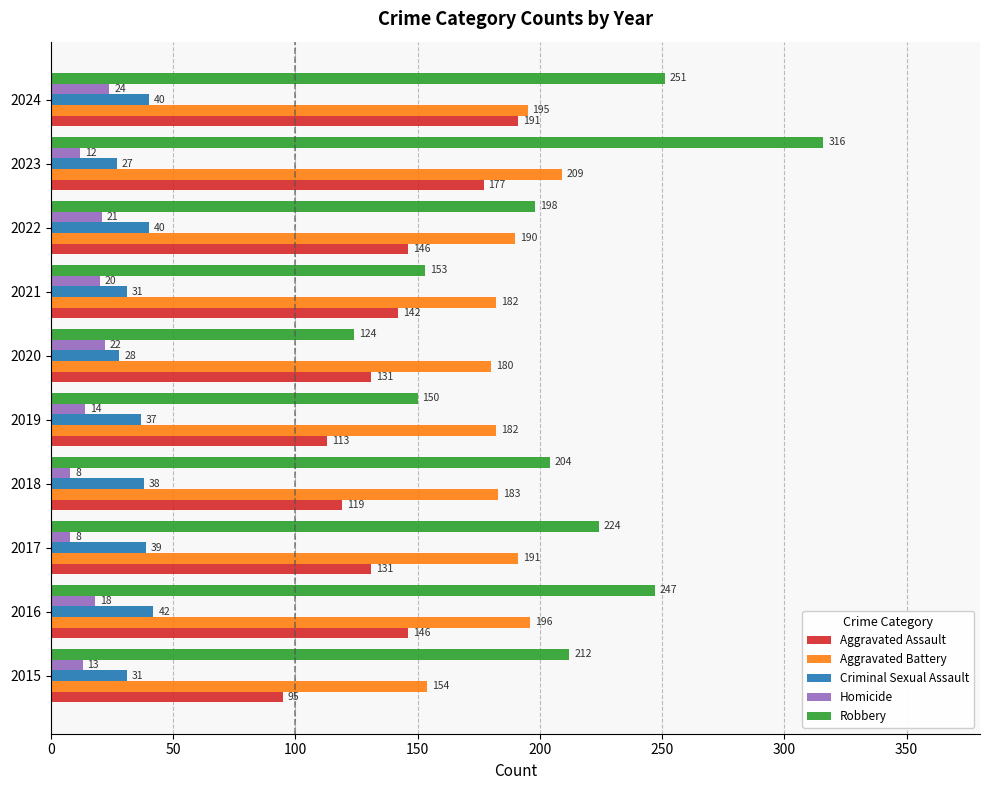

Read the Aggravated Assault value at 2022, to the nearest 10.

150